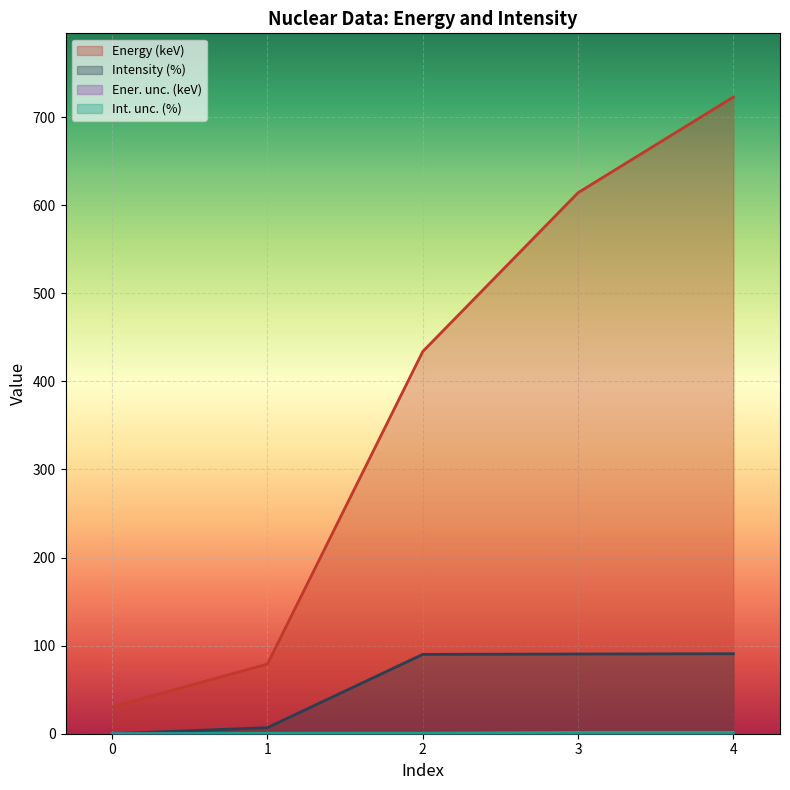

At 2, list the series in order from largest to smallest.

Energy (keV), Intensity (%), Int. unc. (%), Ener. unc. (keV)